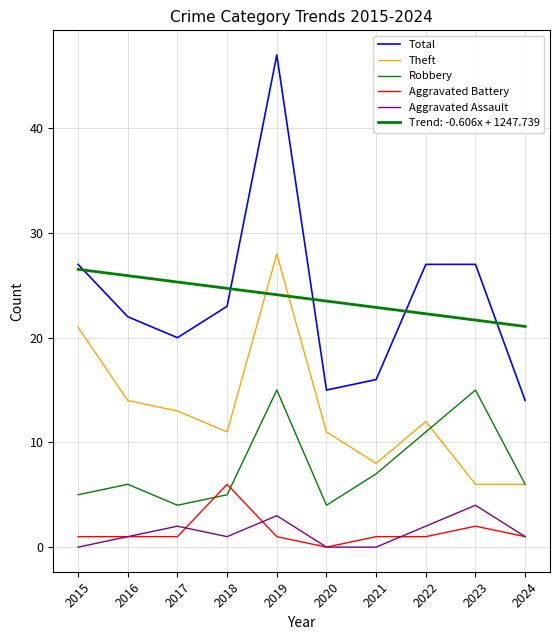

Is this an area chart (filled region under the line)?

No